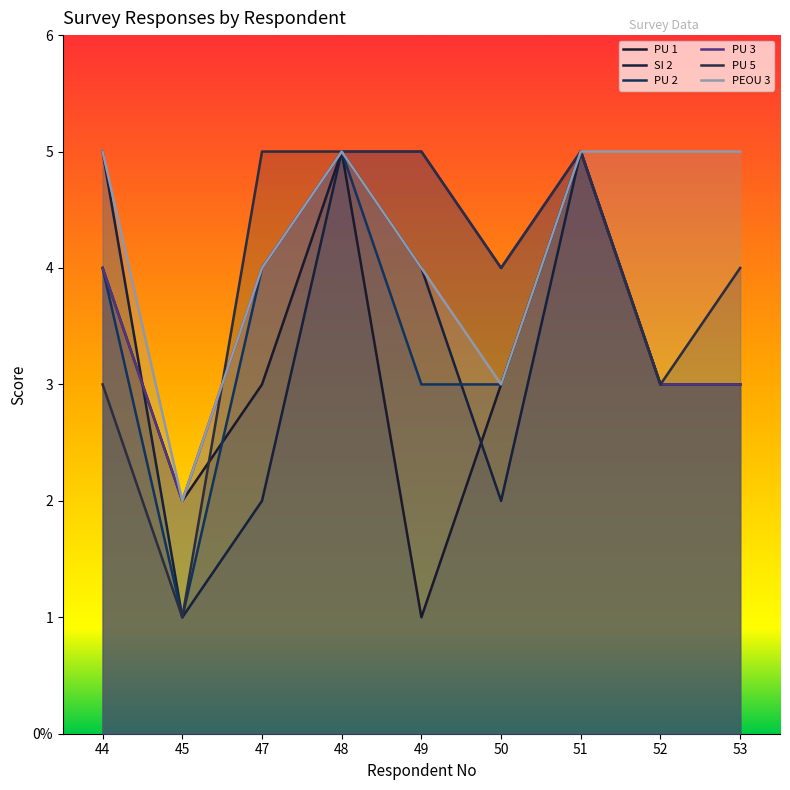

Is the value of SI 2 at 50 greater than the value of PEOU 3 at 53?

No